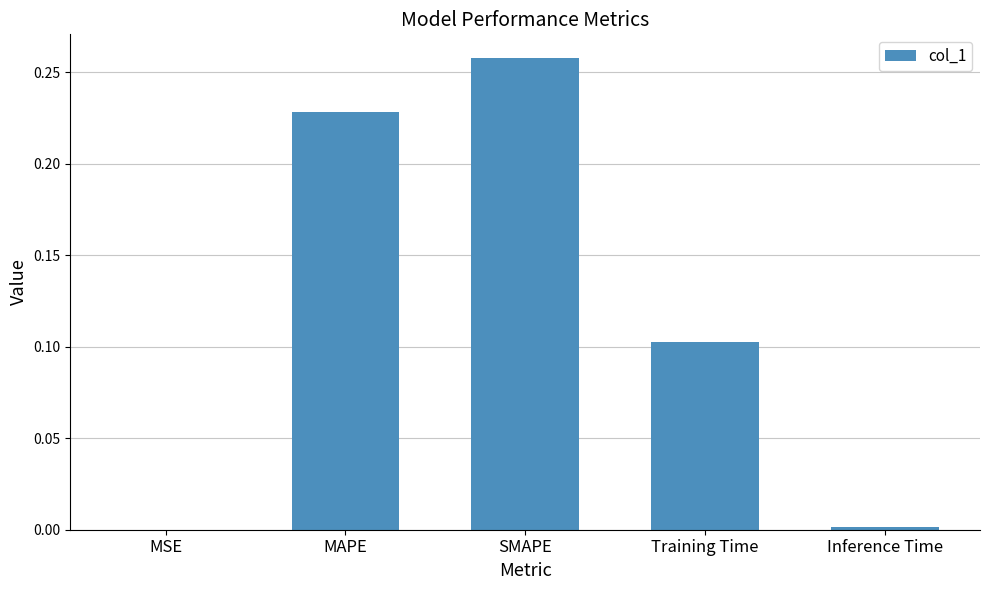

Which category has the highest value across all series?

SMAPE